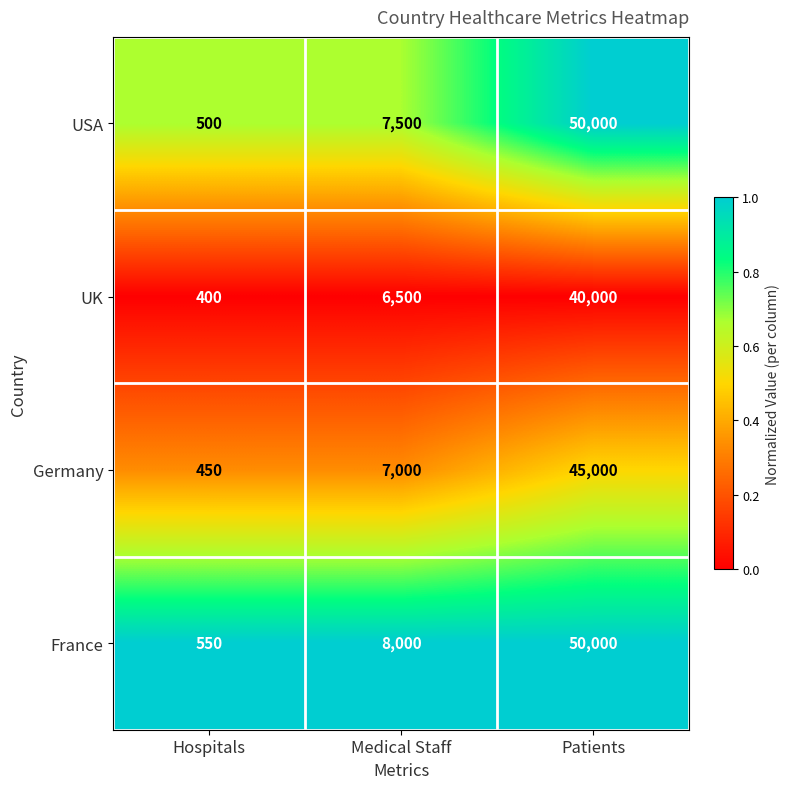

What is the total value across all series at Medical Staff?

29000